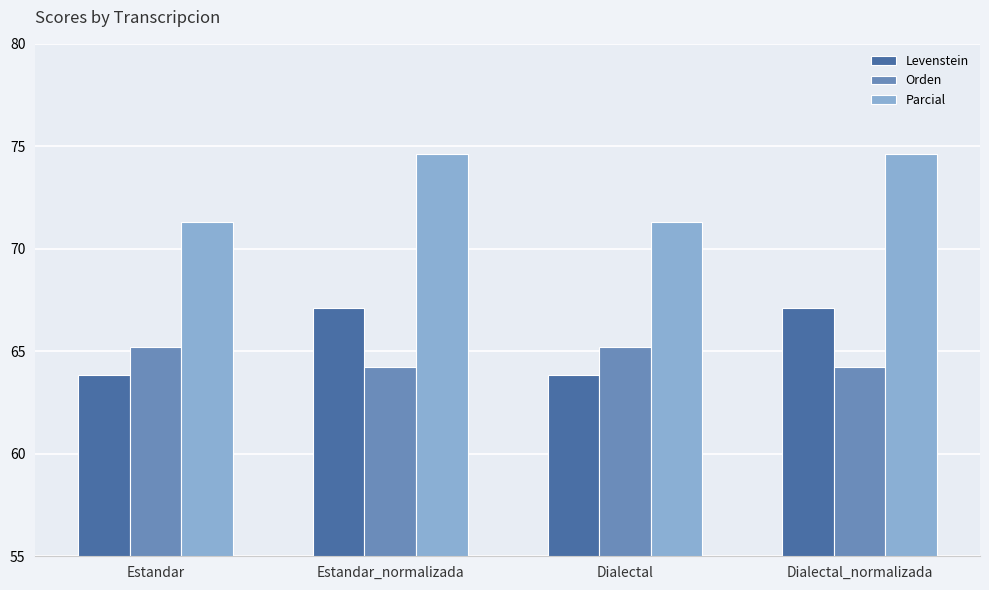

What is the minimum value for Levenstein?

63.9